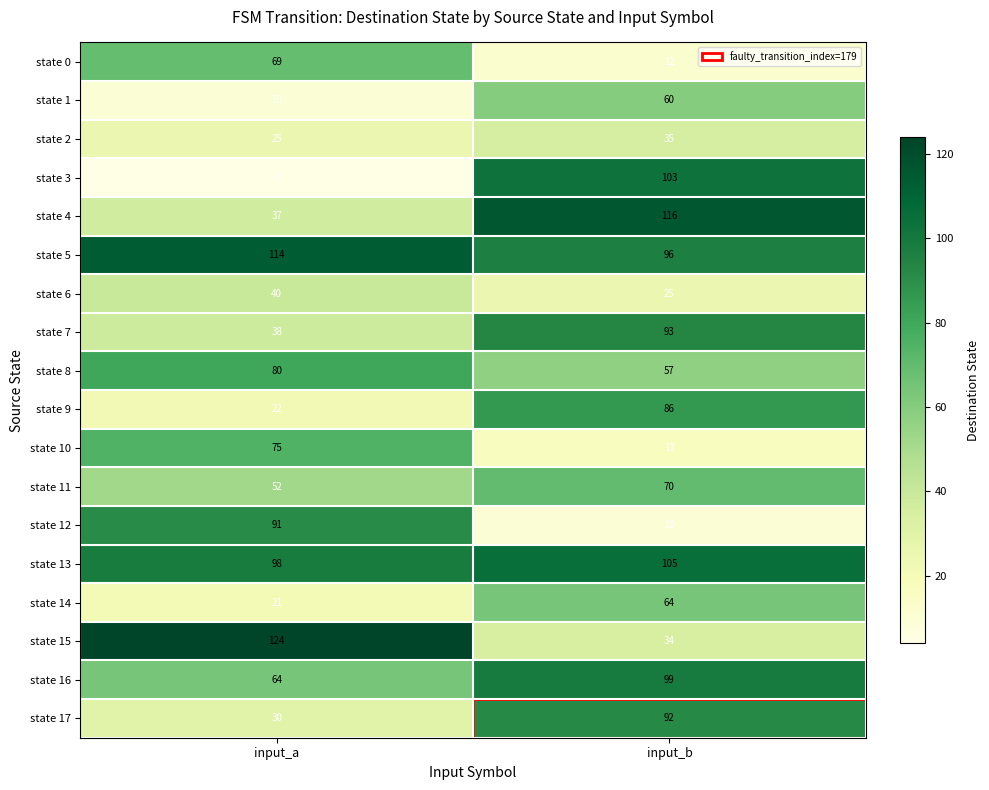

What is the total value across all series at input_b?

1174